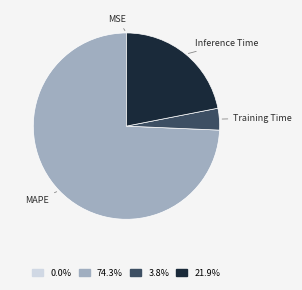

The MAPE slice represents 84% of the pie. True or false?

False